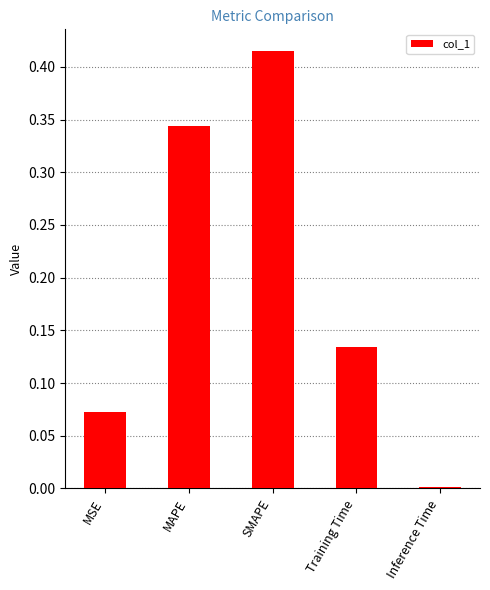

Which has a higher value, SMAPE or Inference Time?

SMAPE